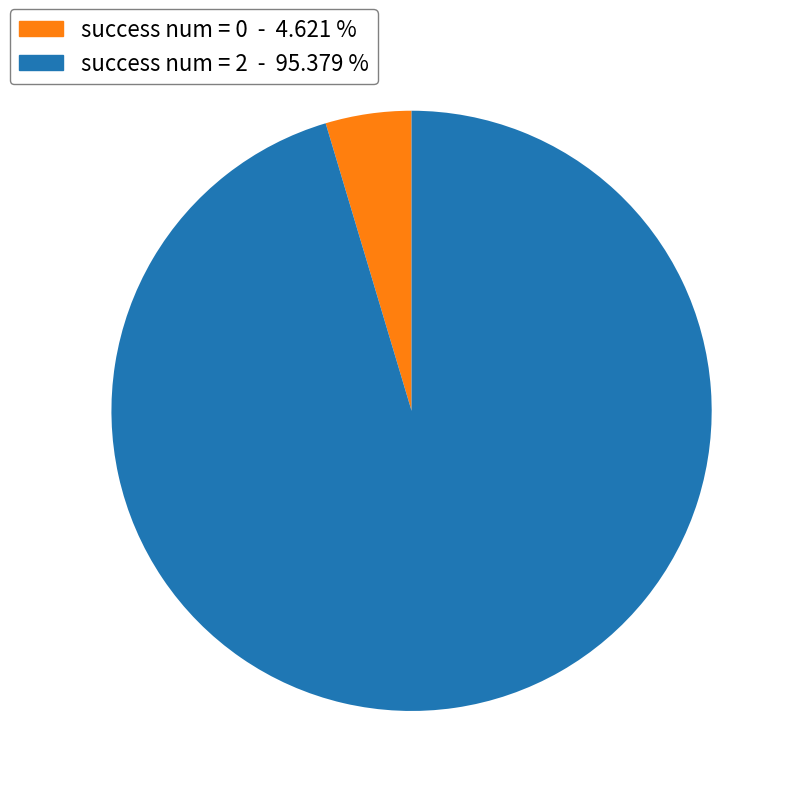

Which has a higher value, success num = 2 - 95.379 % or success num = 0 - 4.621 %?

success num = 2 - 95.379 %